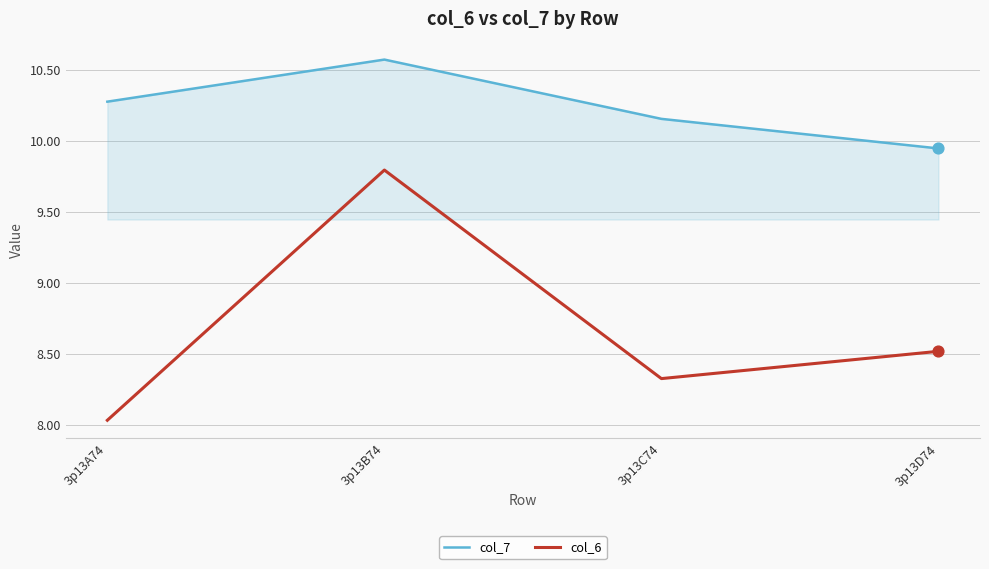

What is the spread (max minus min) of values at 3p13C74?

1.8